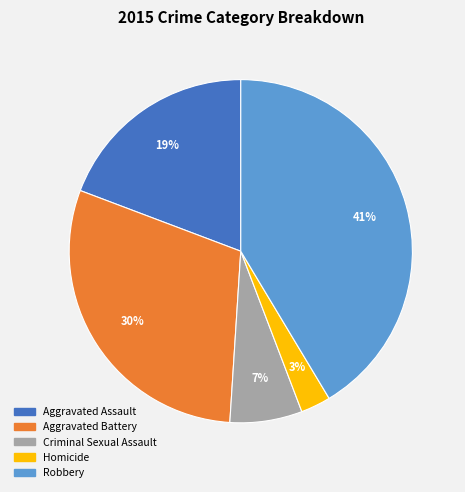

Rank the categories by value from highest to lowest.

Robbery, Aggravated Battery, Aggravated Assault, Criminal Sexual Assault, Homicide